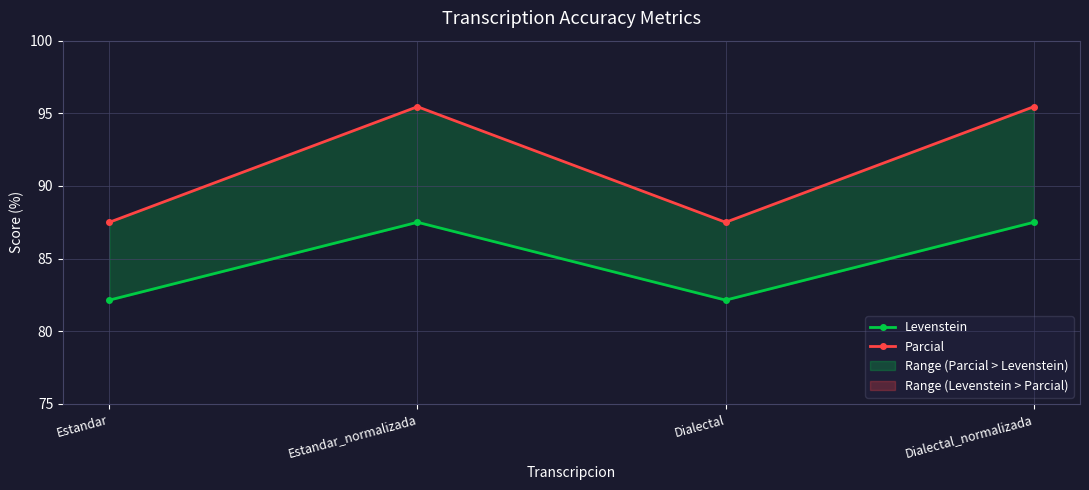

Rank the series at Dialectal_normalizada from lowest to highest value.

Levenstein, Parcial